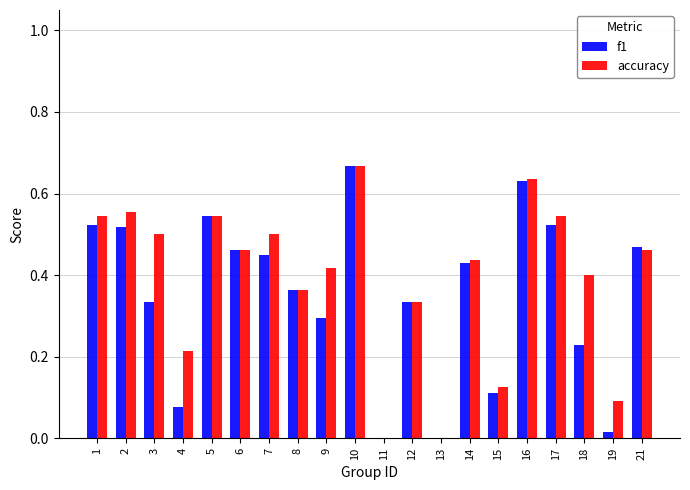

At which label does accuracy reach its peak?

10